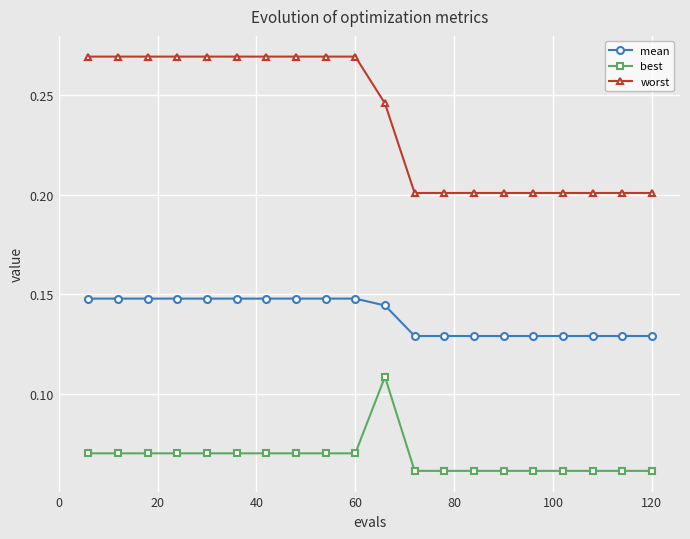

True or false: mean and best cross at least once.

False